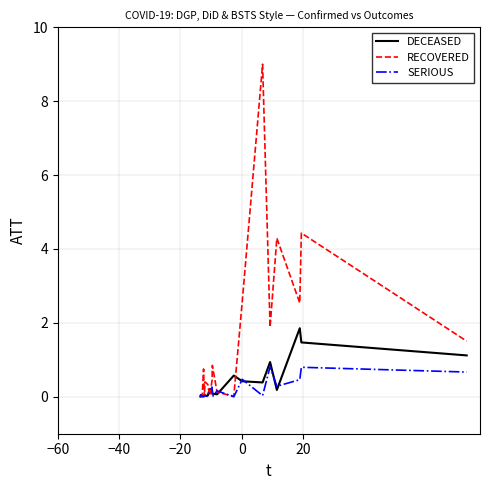

In RECOVERED, how many points are higher than both neighbors (excluding endpoints)?

6